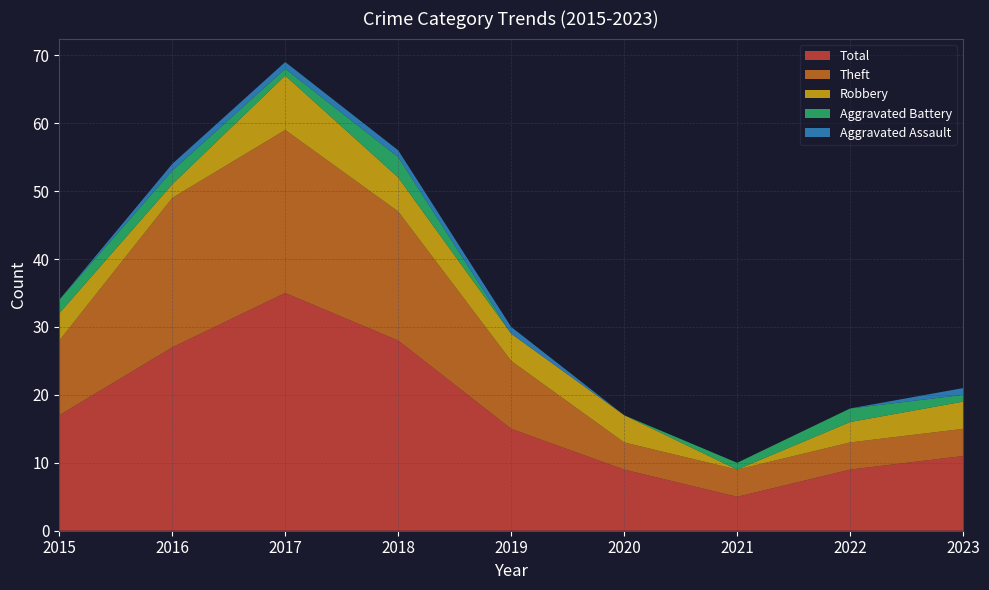

Reading right to left, extract all data points from this chart.

Robbery: 2023=4	2022=3	2021=0	2020=4	2019=4	2018=5	2017=8	2016=2	2015=4
Theft: 2023=4	2022=4	2021=4	2020=4	2019=10	2018=19	2017=24	2016=22	2015=11
Aggravated Battery: 2023=1	2022=2	2021=1	2020=0	2019=0	2018=3	2017=1	2016=2	2015=2
Aggravated Assault: 2023=1	2022=0	2021=0	2020=0	2019=1	2018=1	2017=1	2016=1	2015=0
Total: 2023=11	2022=9	2021=5	2020=9	2019=15	2018=28	2017=35	2016=27	2015=17